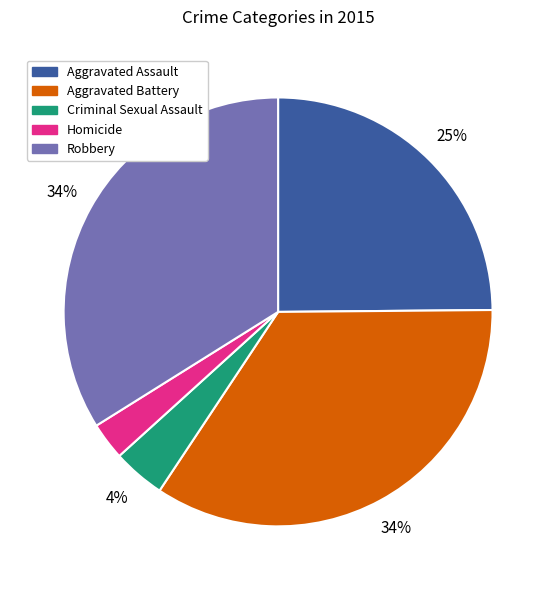

The Criminal Sexual Assault slice represents 4% of the pie. True or false?

True